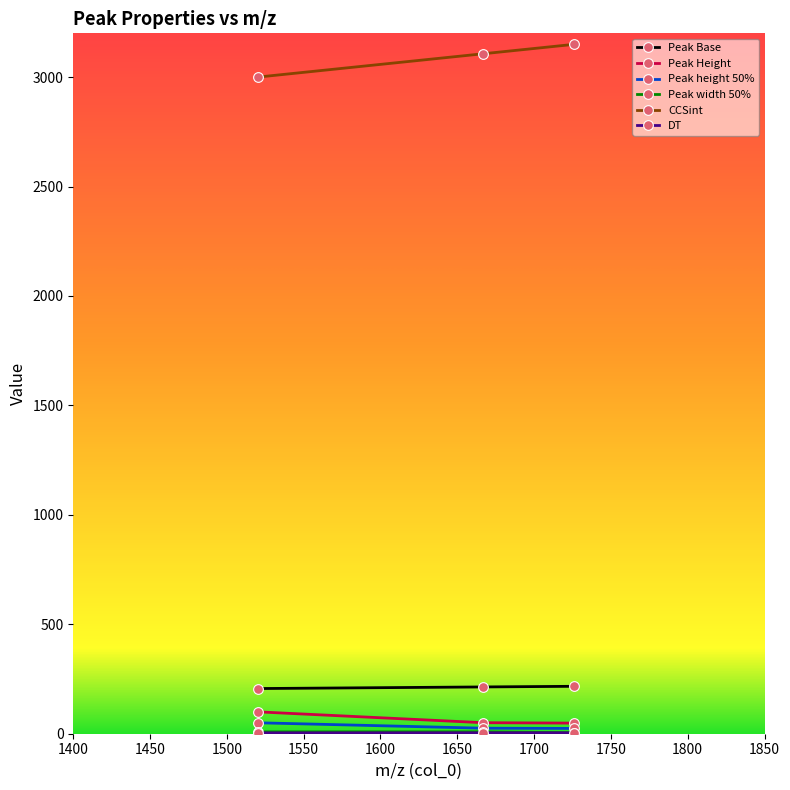

What is the maximum value for Peak Base?

216.7